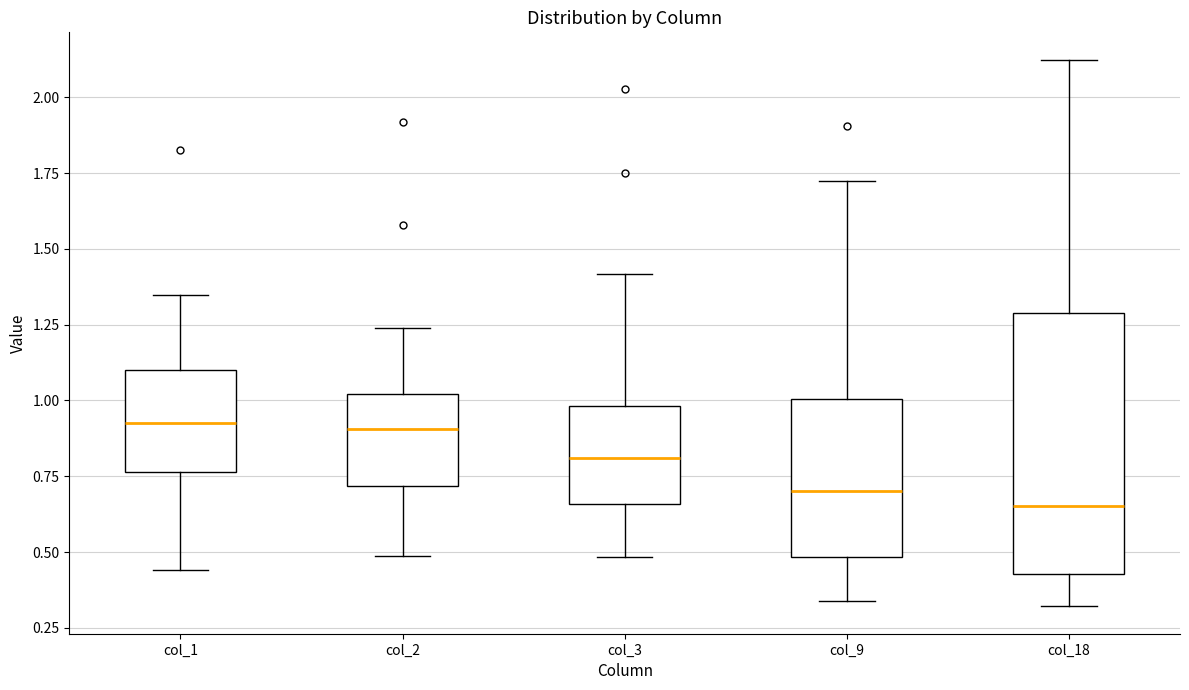

Where is the upper edge of the box for col_1 on the y-axis? The values are not printed on the chart, so give them approximately, as read against the axis.

1.10